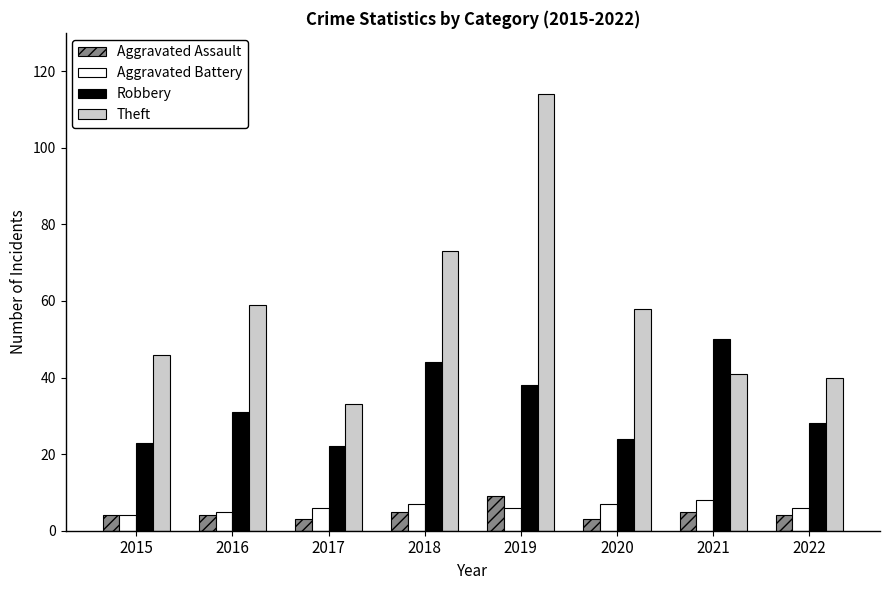

How many bars are there in total?

32